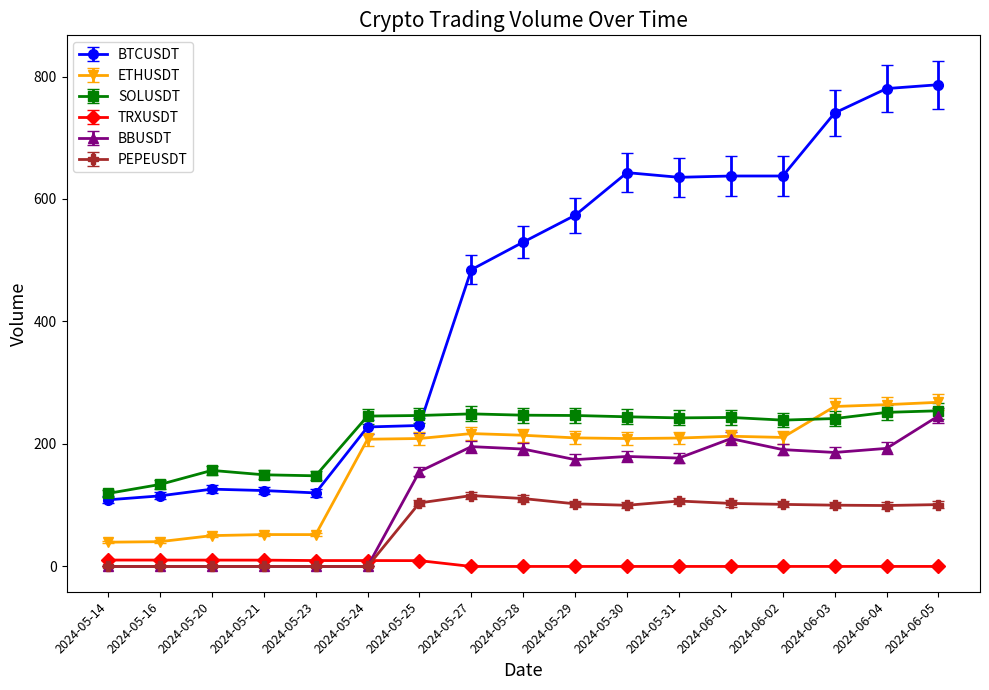

Which series has the largest total across all categories?

BTCUSDT